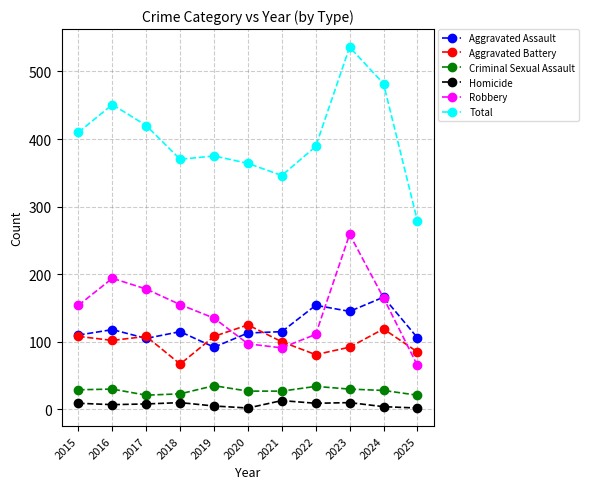

In Robbery, how many points are higher than both neighbors (excluding endpoints)?

2